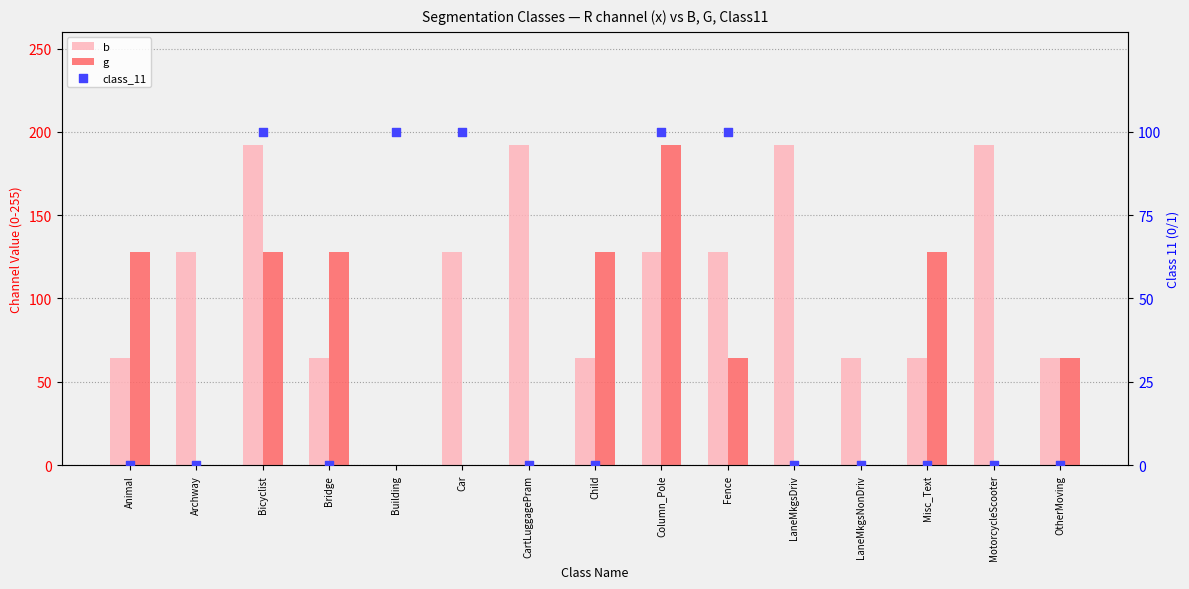

Which series has the largest Y range (max minus min)?

b